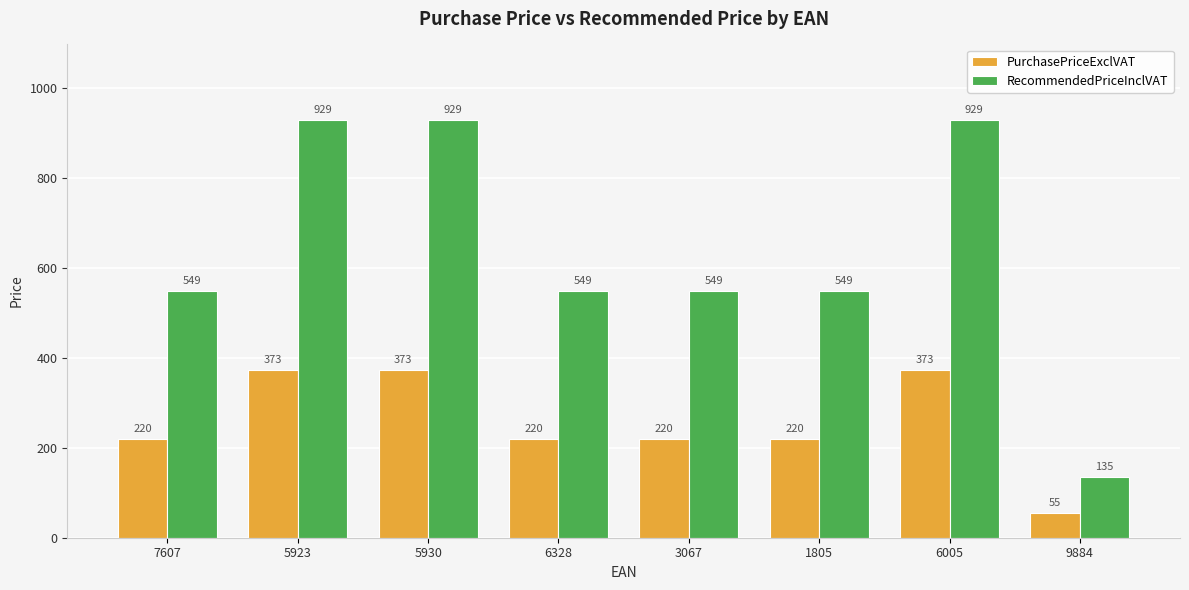

The PurchasePriceExclVAT series shows 220 at 3067. True or false?

True